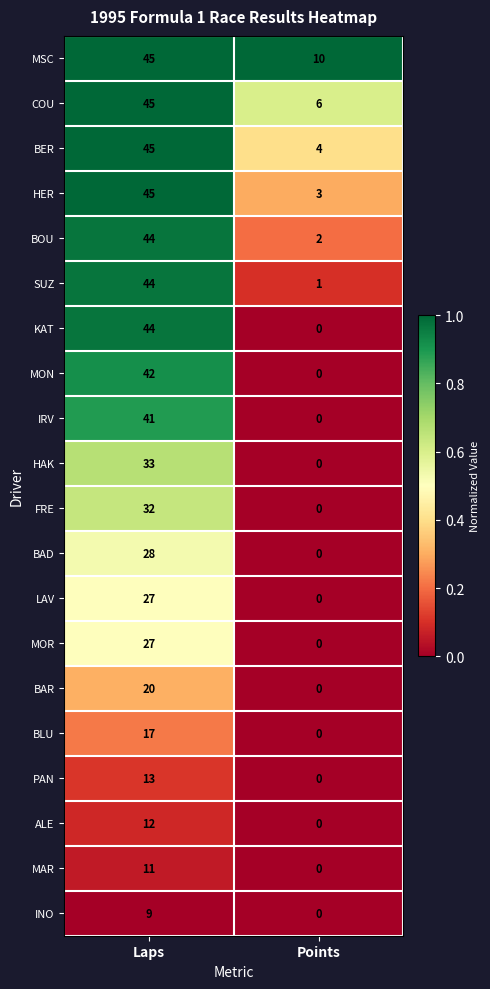

Which category has the highest value across all series?

Laps